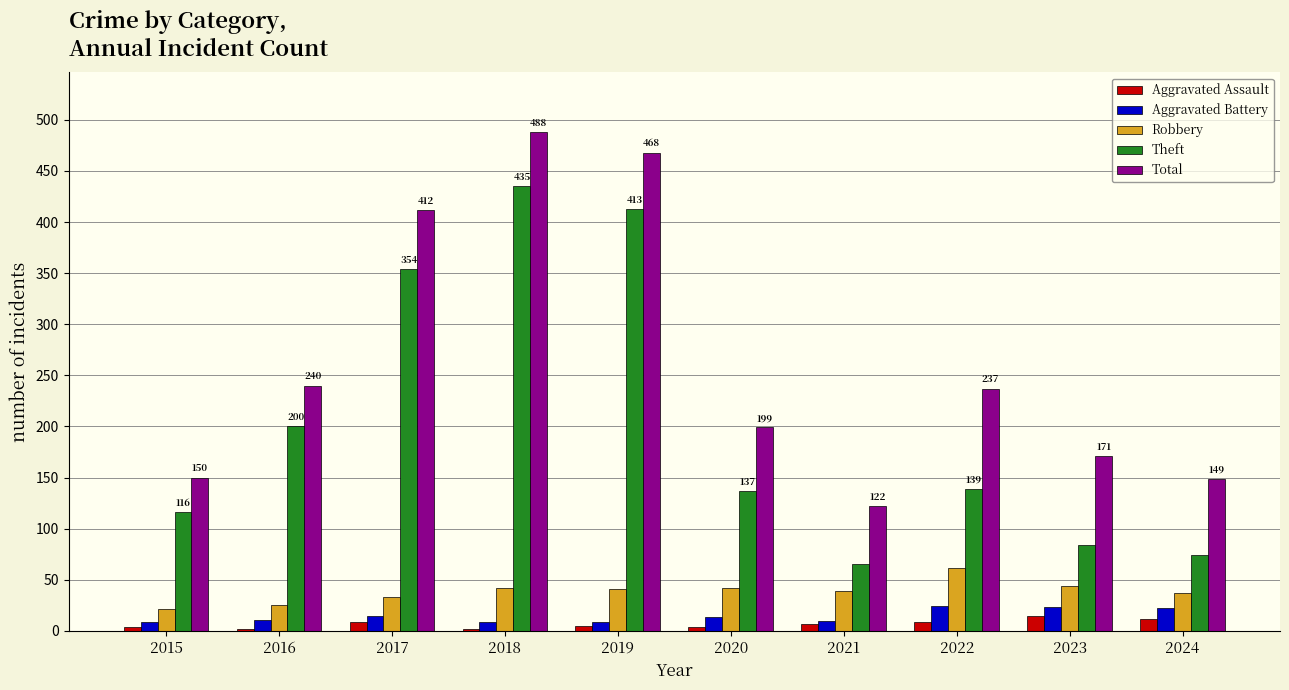

The Total series shows 194 at 2021. True or false?

False